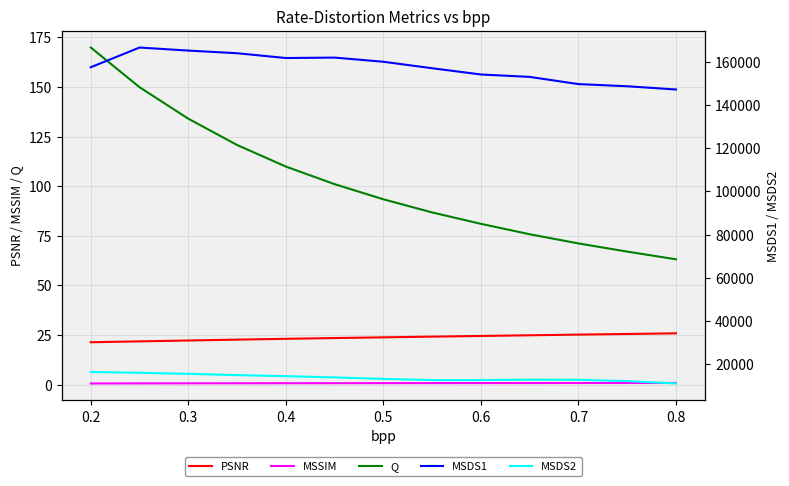

True or false: PSNR and MSSIM cross at least once.

False